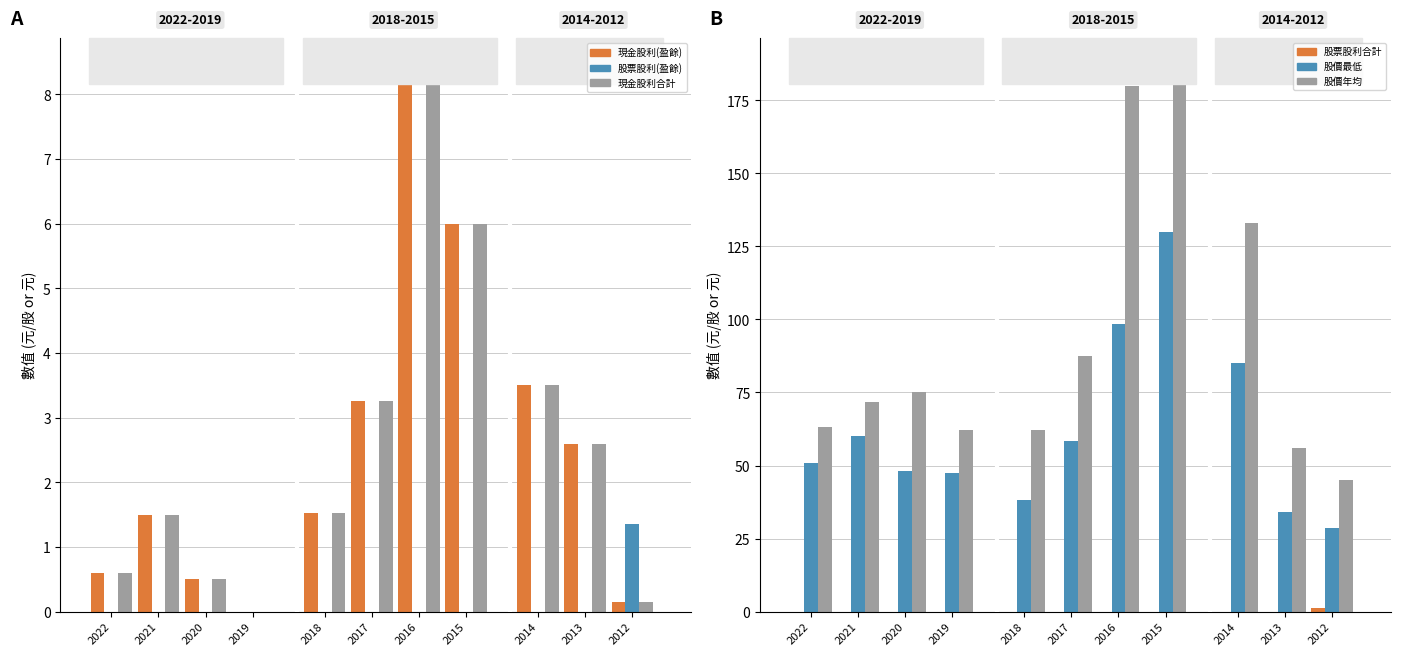

How many bars are there in total?

66